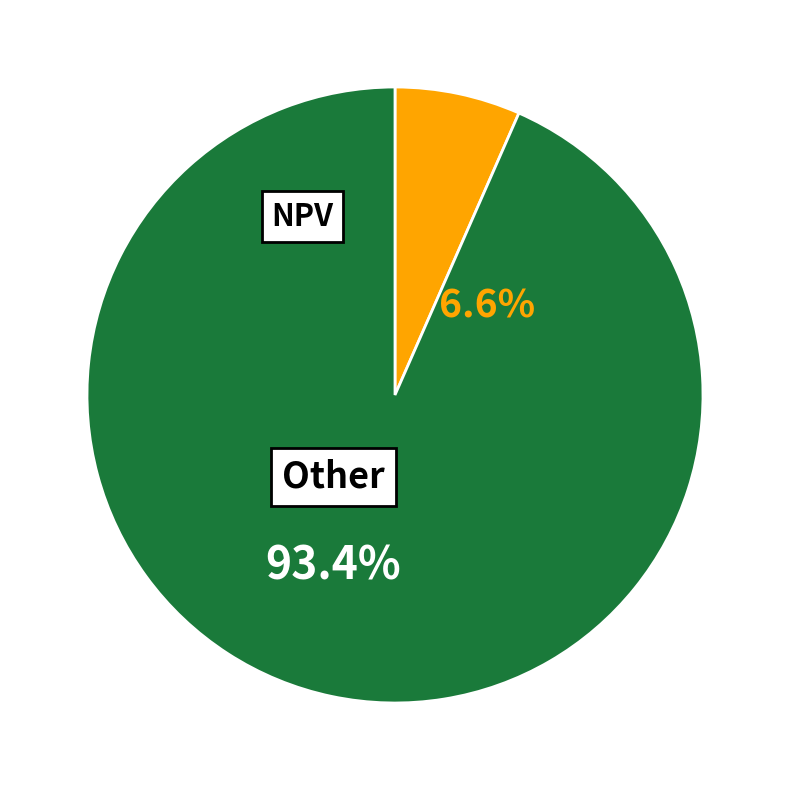

Is there a majority slice in this chart?

Yes